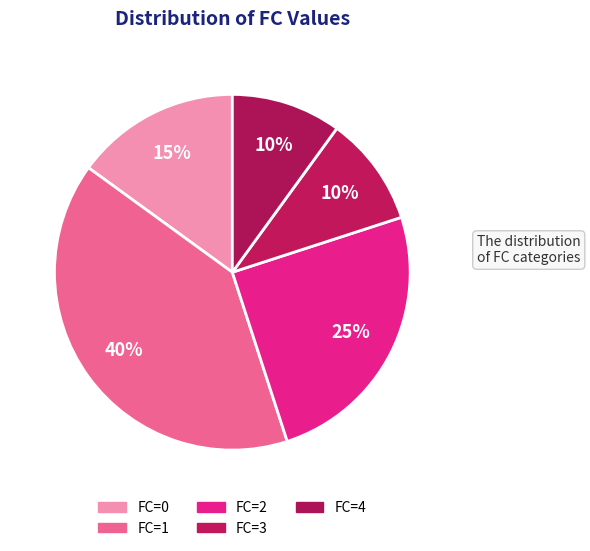

How many segments does this pie chart have?

5